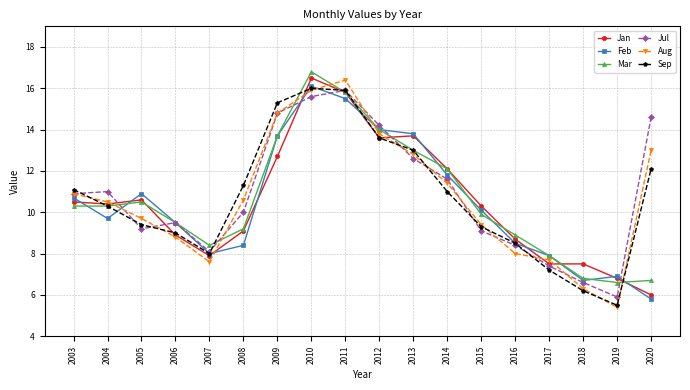

Which series has the largest total across all categories?

Jul